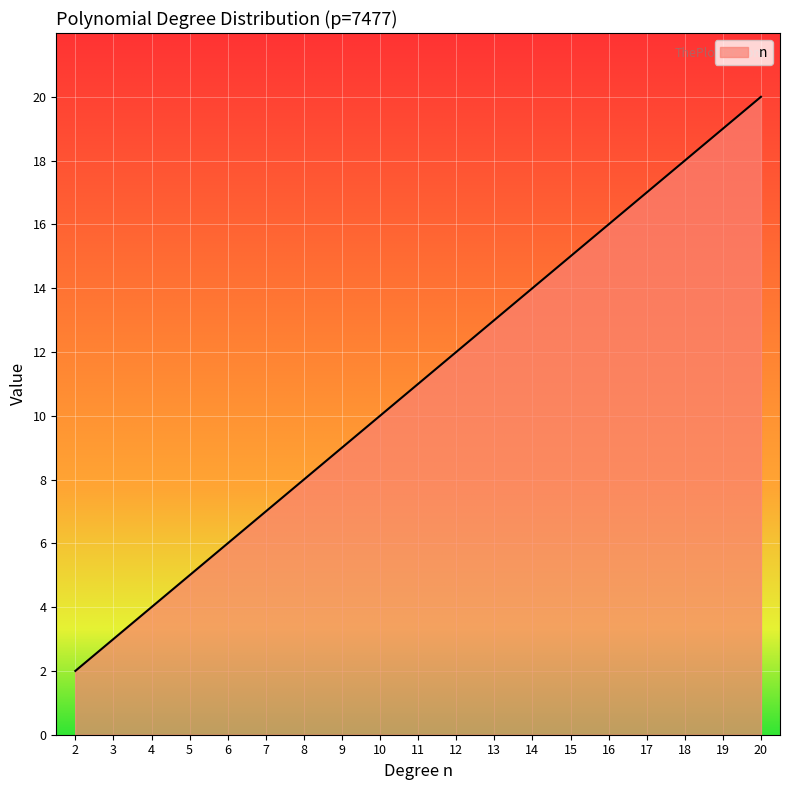

Rank the categories by value from highest to lowest.

20, 19, 18, 17, 16, 15, 14, 13, 12, 11, 10, 9, 8, 7, 6, 5, 4, 3, 2